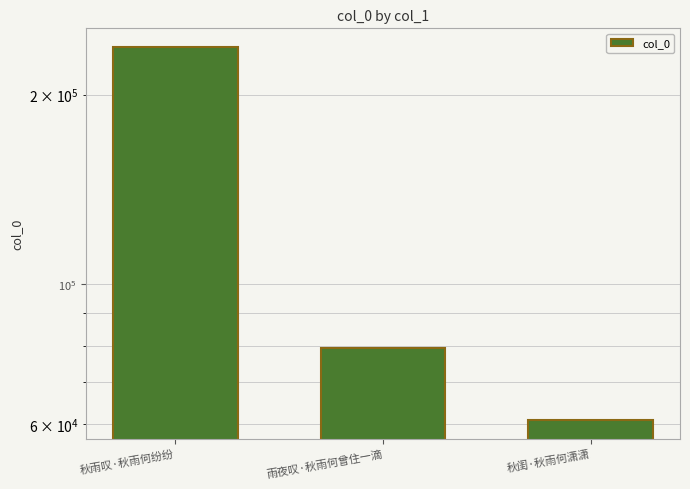

List the labels in order of value, largest first.

秋雨叹·秋雨何纷纷, 雨夜叹·秋雨何曾住一滴, 秋闺·秋雨何潇潇